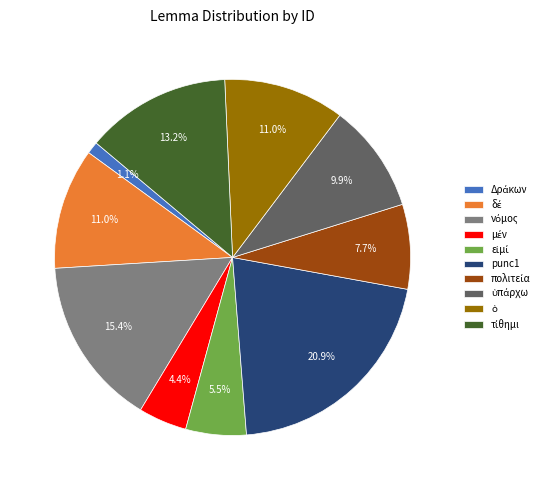

What is the largest slice in the pie chart?

punc1